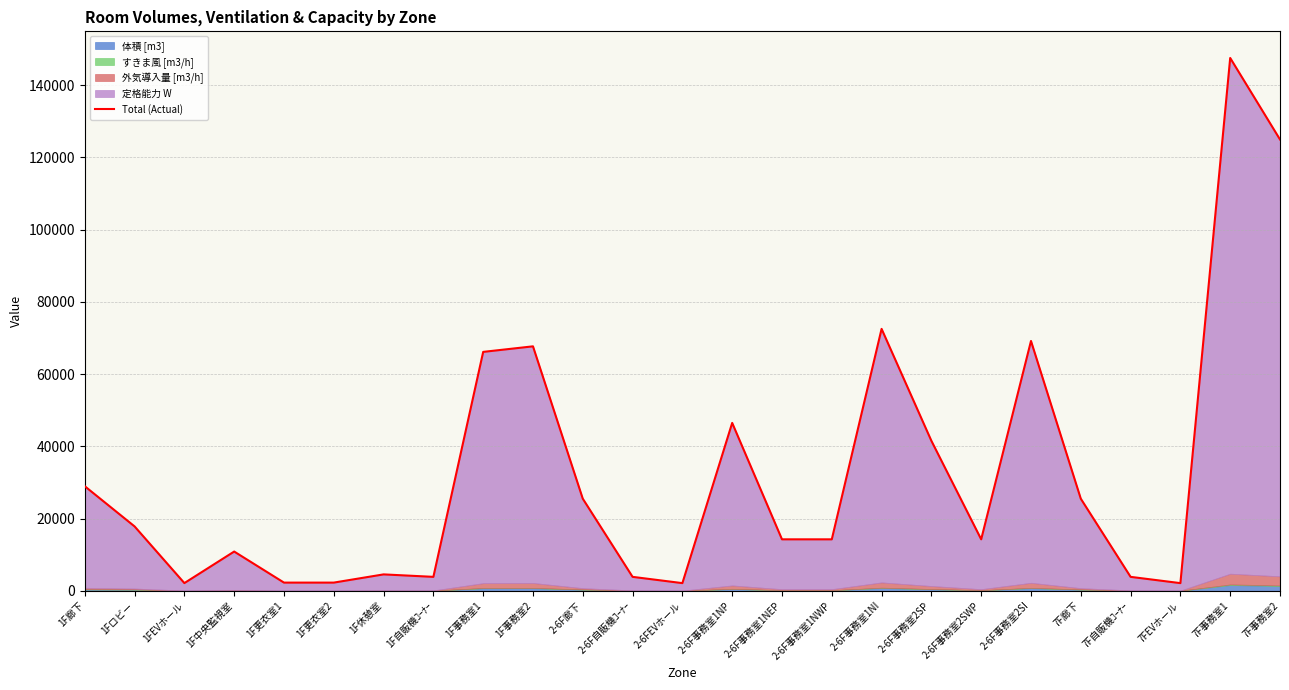

Reading right to left, transcribe all the data shown in this chart.

7F事務室2=124976.9	7F事務室1=147542.1	7FEVホール=2128.3	7F自販機ｺｰﾅｰ=3866.4	7F廊下=25508.2	2-6F事務室2SI=69183.6	2-6F事務室2SWP=14258.3	2-6F事務室2SP=41535.0	2-6F事務室1NI=72531.2	2-6F事務室1NWP=14258.3	2-6F事務室1NEP=14258.3	2-6F事務室1NP=46494.4	2-6FEVホール=2128.3	2-6F自販機ｺｰﾅｰ=3866.4	2-6F廊下=25508.2	1F事務室2=67695.8	1F事務室1=66158.4	1F自販機ｺｰﾅｰ=3866.4	1F休憩室=4548.4	1F更衣室2=2274.2	1F更衣室1=2274.2	1F中央監視室=10875.5	1FEVホール=2140.2	1Fロビー=17835.0	1F廊下=28962.4